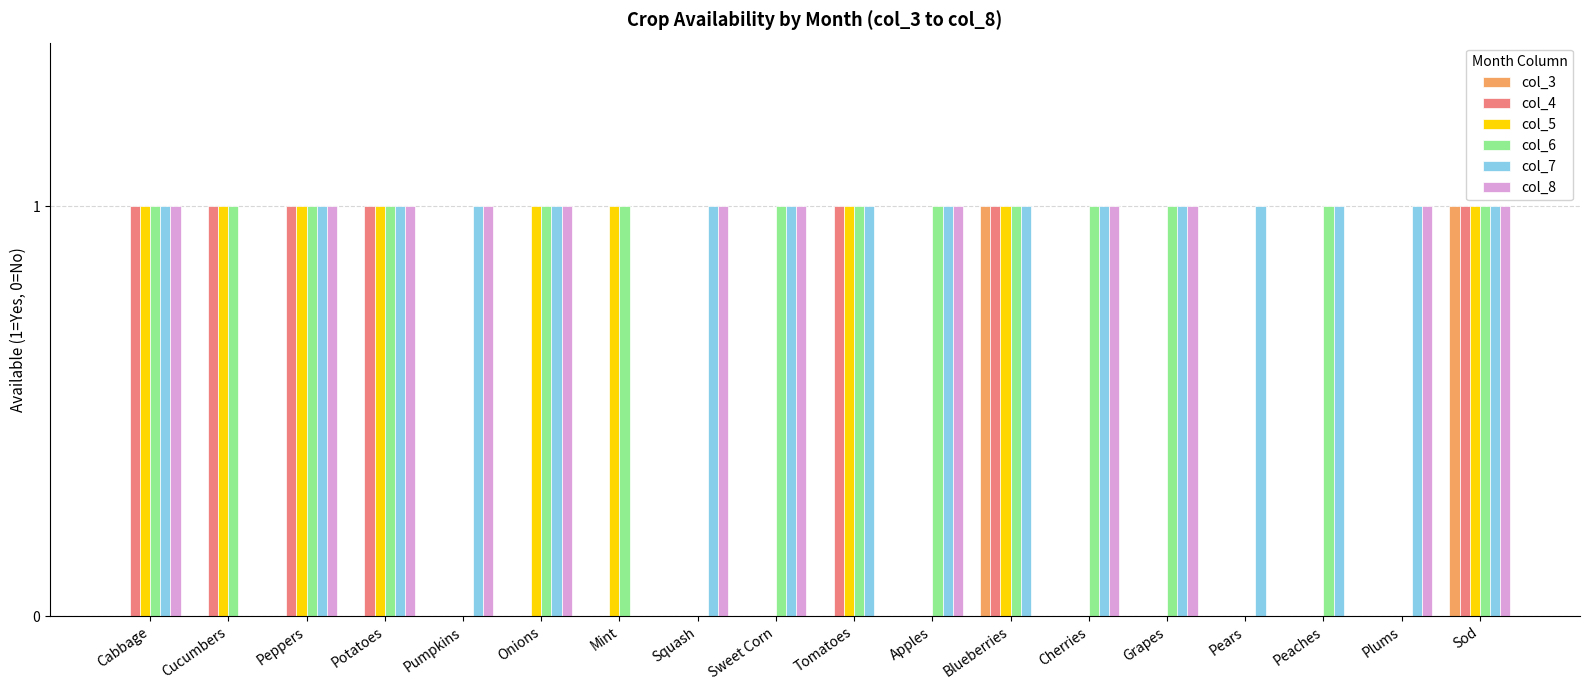

At which category is the sum across all series the highest?

Sod